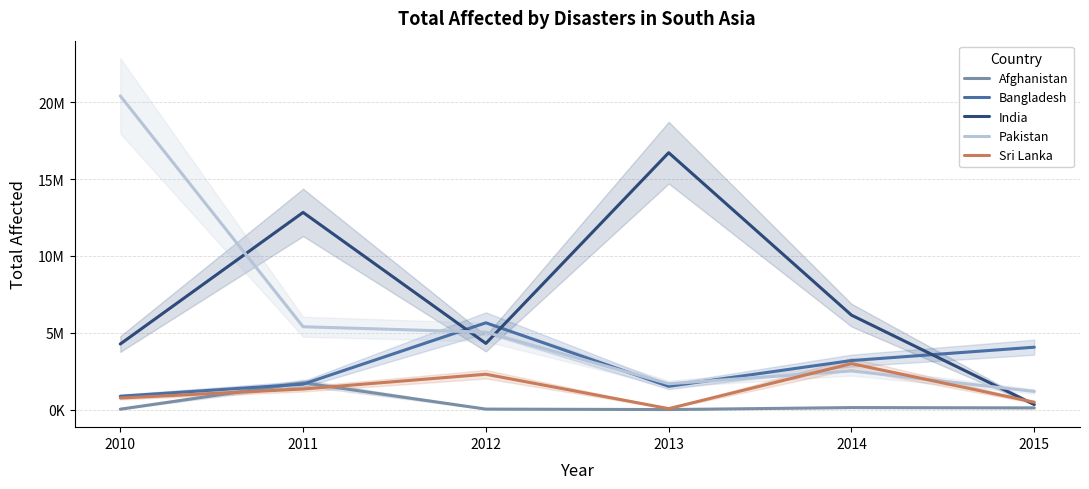

The Pakistan series shows 5401755 at 2011. True or false?

True